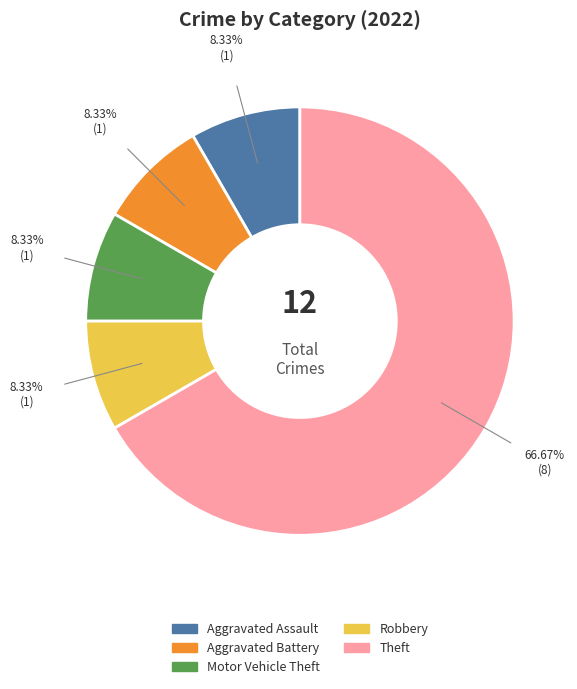

Is there any slice that represents more than half of the pie?

Yes